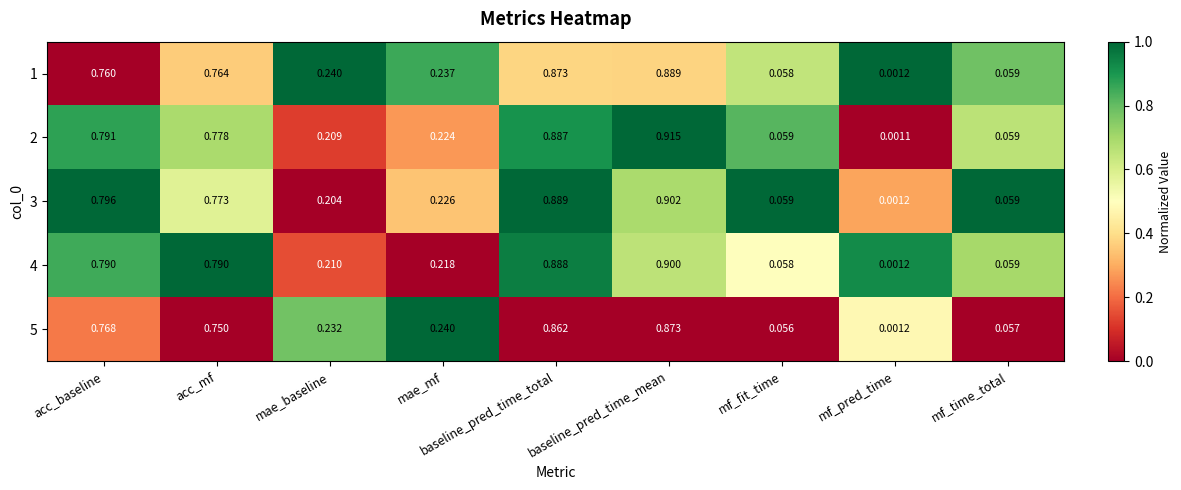

Is the value of 2 at baseline_pred_time_total greater than the value of 4 at mf_fit_time?

Yes